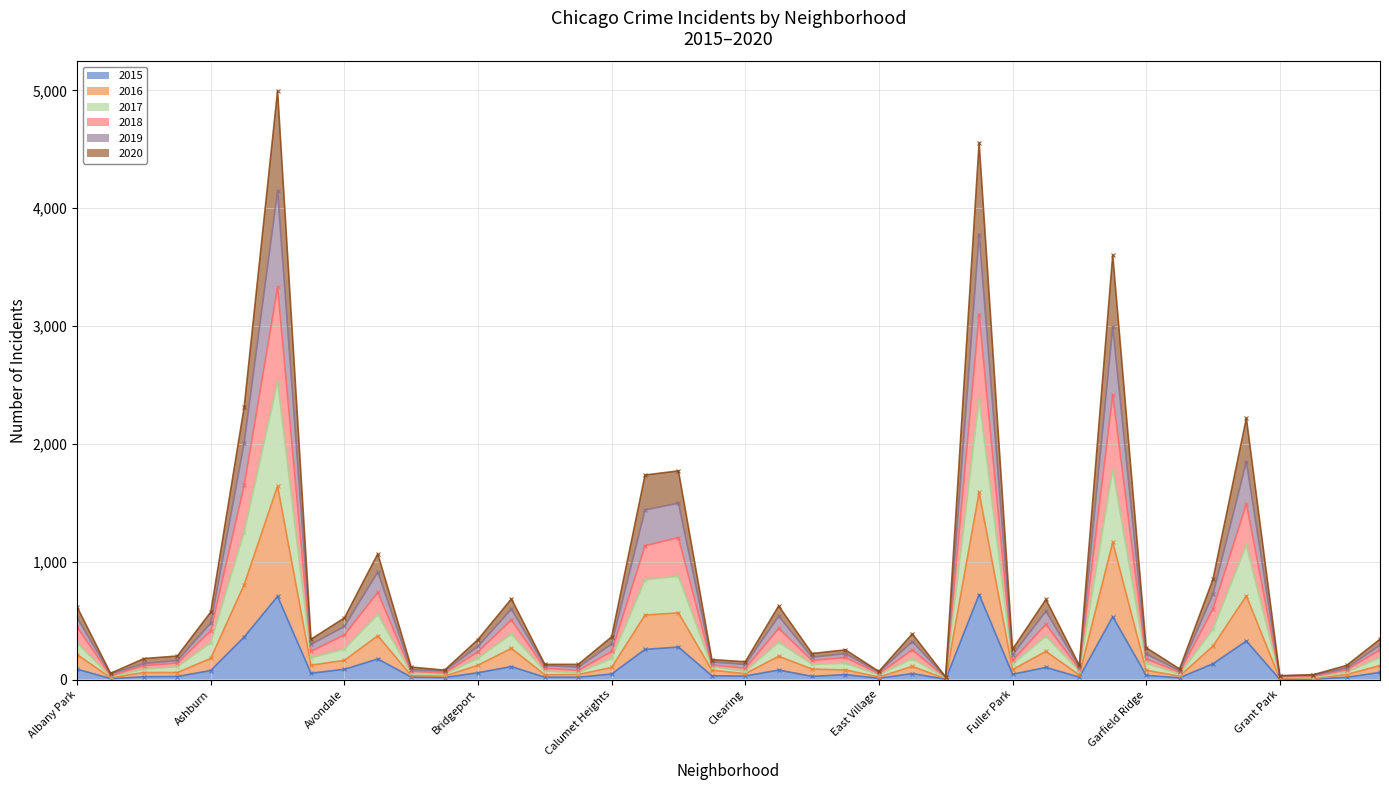

Reading left to right, extract all data points from this chart.

Cumulative 2015: 88	8	24	26	77	361	706	54	87	175	21	17	58	110	20	20	47	256	276	32	30	81	27	42	11	51	3	722	45	103	20	534	36	15	134	327	2	4	19	61
Cumulative 2016: 212	16	60	60	180	806	1643	122	163	372	34	29	122	265	41	43	103	548	566	80	50	198	89	82	22	112	7	1591	85	239	39	1167	79	29	284	711	8	7	43	119
Cumulative 2017: 311	24	88	108	313	1251	2527	185	259	554	53	45	181	386	72	59	179	847	877	108	70	318	129	138	39	177	14	2382	132	367	72	1782	139	44	427	1140	20	14	62	188
Cumulative 2018: 446	33	119	140	415	1649	3328	239	379	740	70	57	237	507	96	78	239	1136	1205	124	96	434	163	188	50	252	18	3095	163	469	90	2417	177	62	599	1492	25	27	83	252
Cumulative 2019: 524	47	137	162	479	2009	4148	298	451	913	83	73	283	598	119	105	302	1440	1497	150	128	538	190	220	63	323	21	3777	210	580	105	2994	217	76	724	1849	31	37	97	293
Cumulative 2020: 615	53	178	200	573	2313	4996	342	523	1067	106	80	340	685	129	129	362	1736	1771	170	151	625	221	252	69	388	22	4556	257	680	120	3604	271	90	851	2219	33	41	120	342